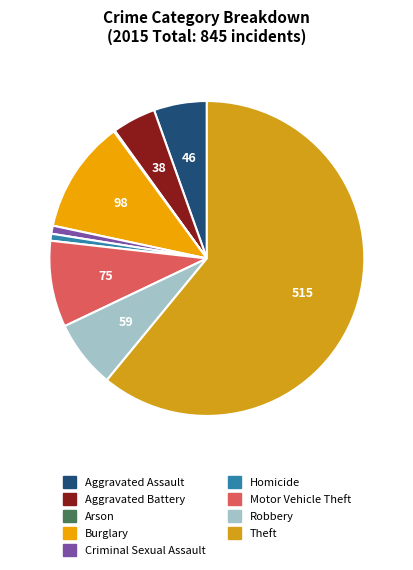

How many slices are in this pie chart?

9